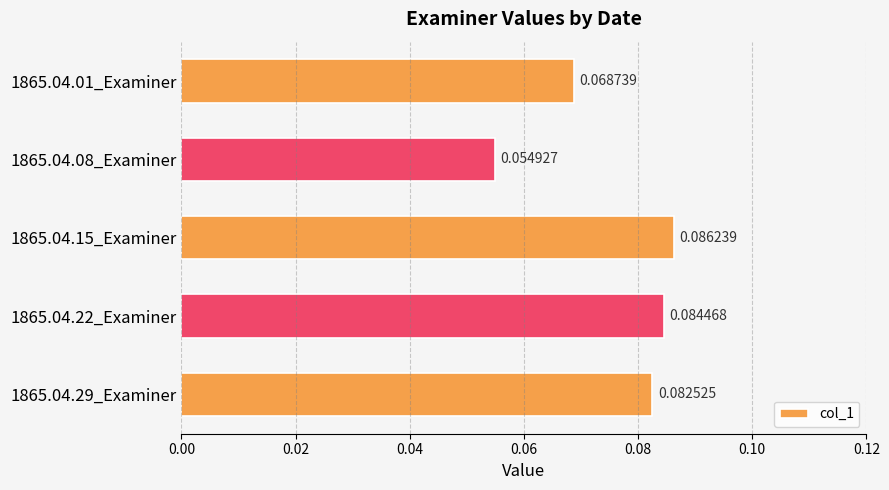

Between 1865.04.15_Examiner and 1865.04.29_Examiner, which is larger?

1865.04.15_Examiner